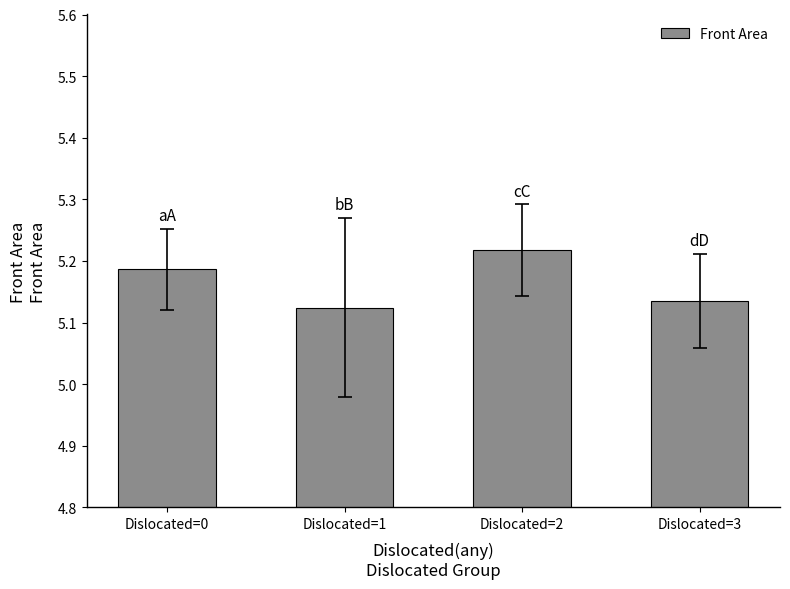

Which has a higher value, Dislocated=1 or Dislocated=3?

Dislocated=3